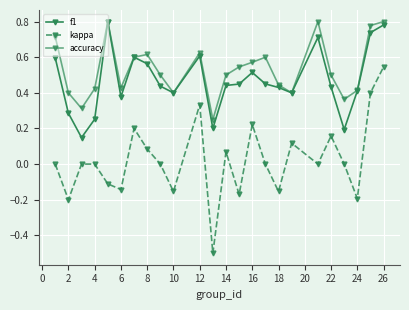

How many series are shown in this chart?

3